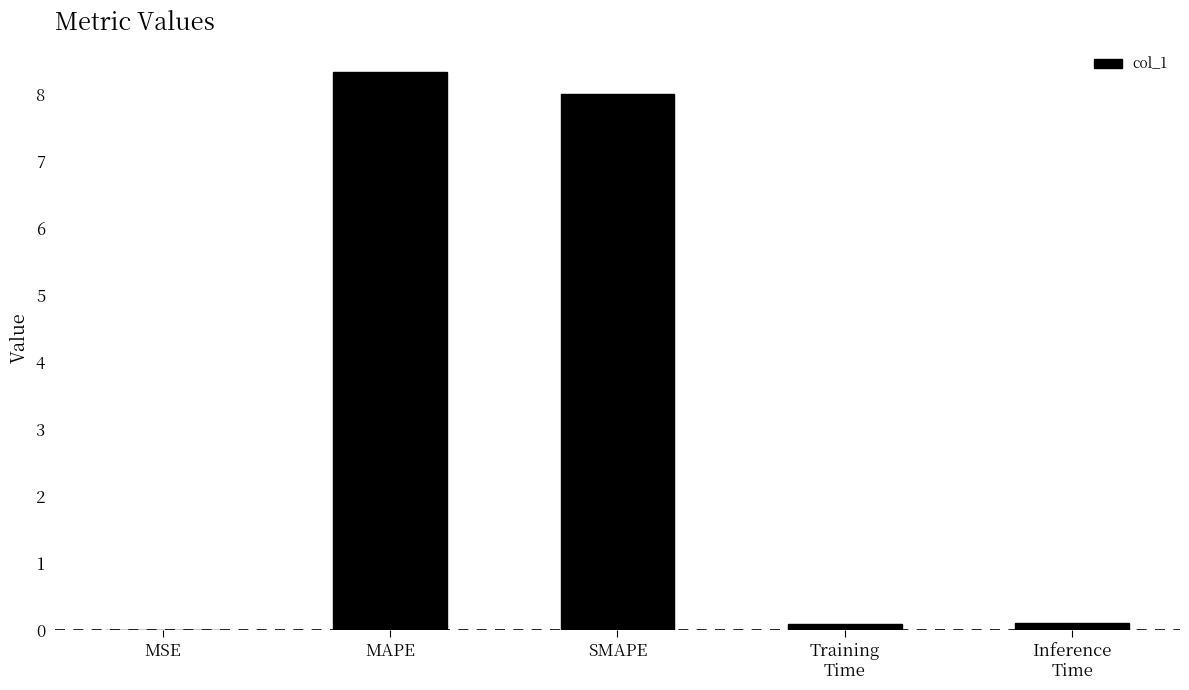

The value at SMAPE is 8.0. True or false?

True